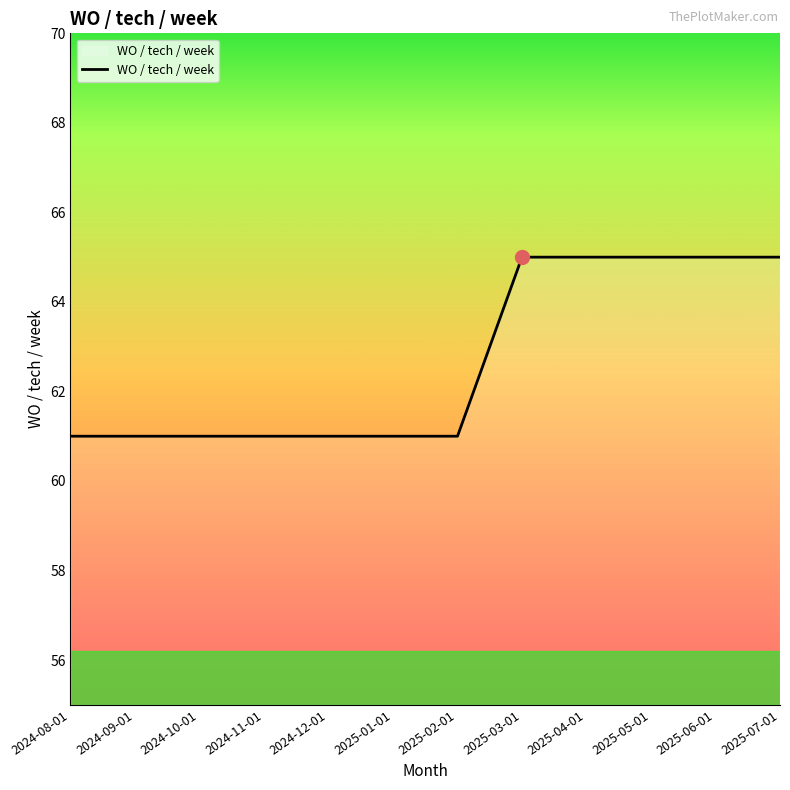

What position from the left is 2025-04-01?

9